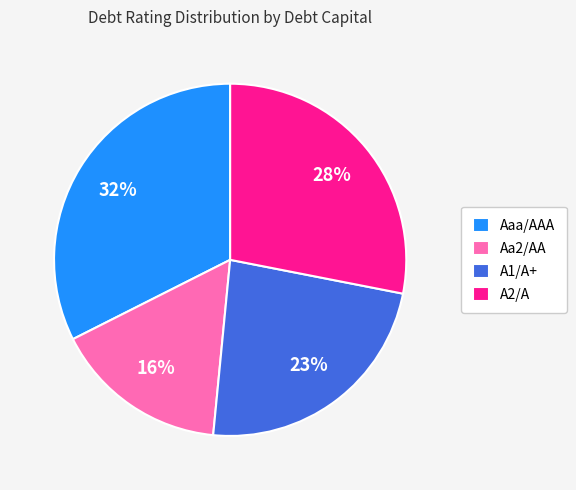

To the nearest percent, what percentage of the pie is A2/A?

28%